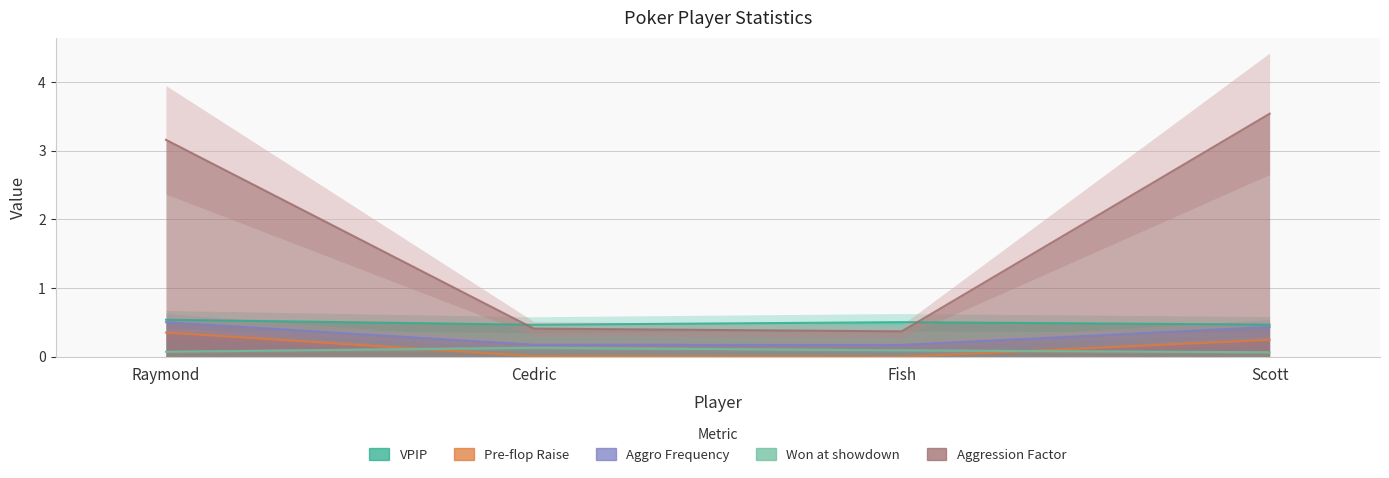

What is the label of the 2nd point from the right?

Fish